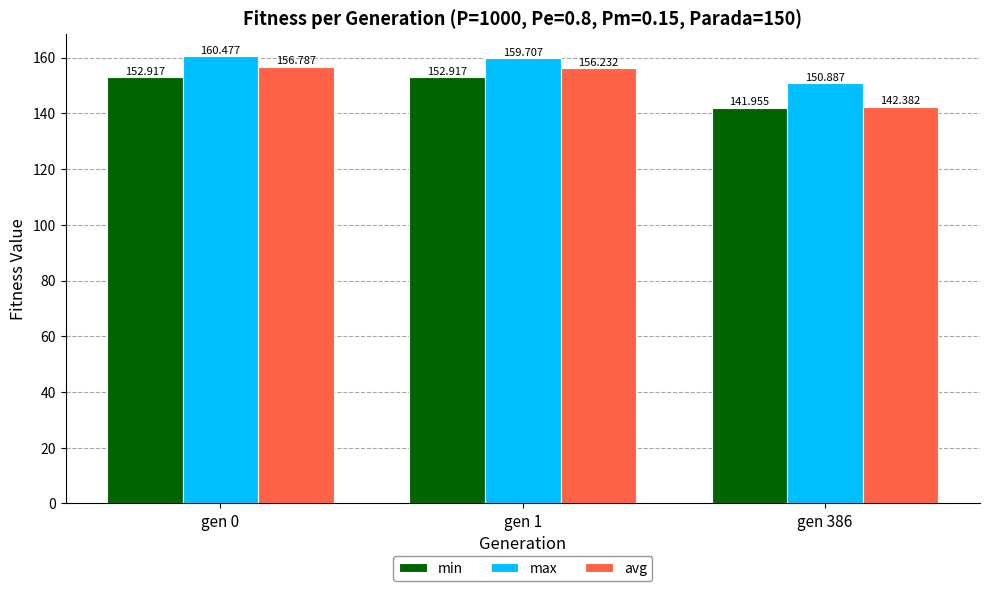

What is the value of the avg bar at the 3rd from the left?

142.4